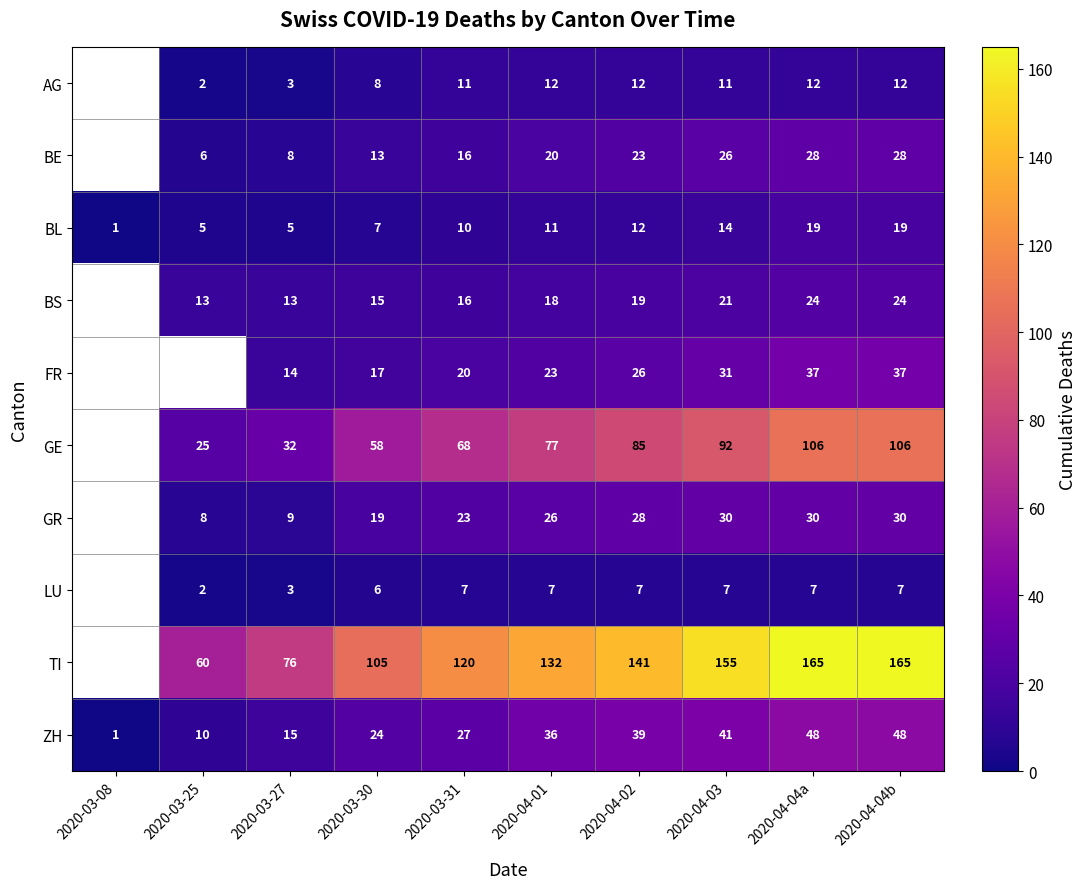

Which has a higher value, 2020-03-31 or 2020-04-03?

2020-03-31